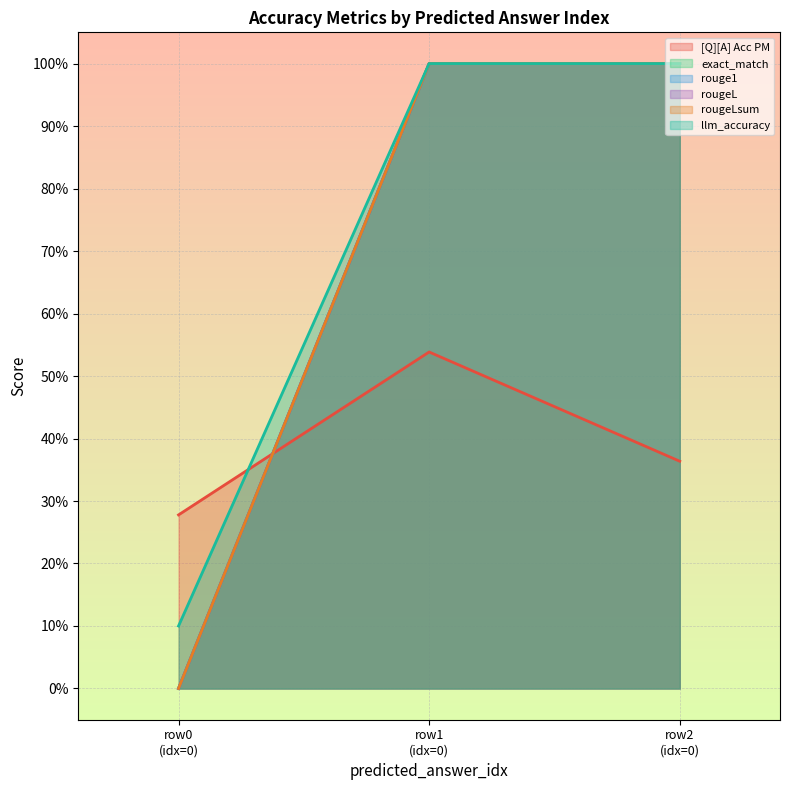

How many lines are shown in the chart?

6